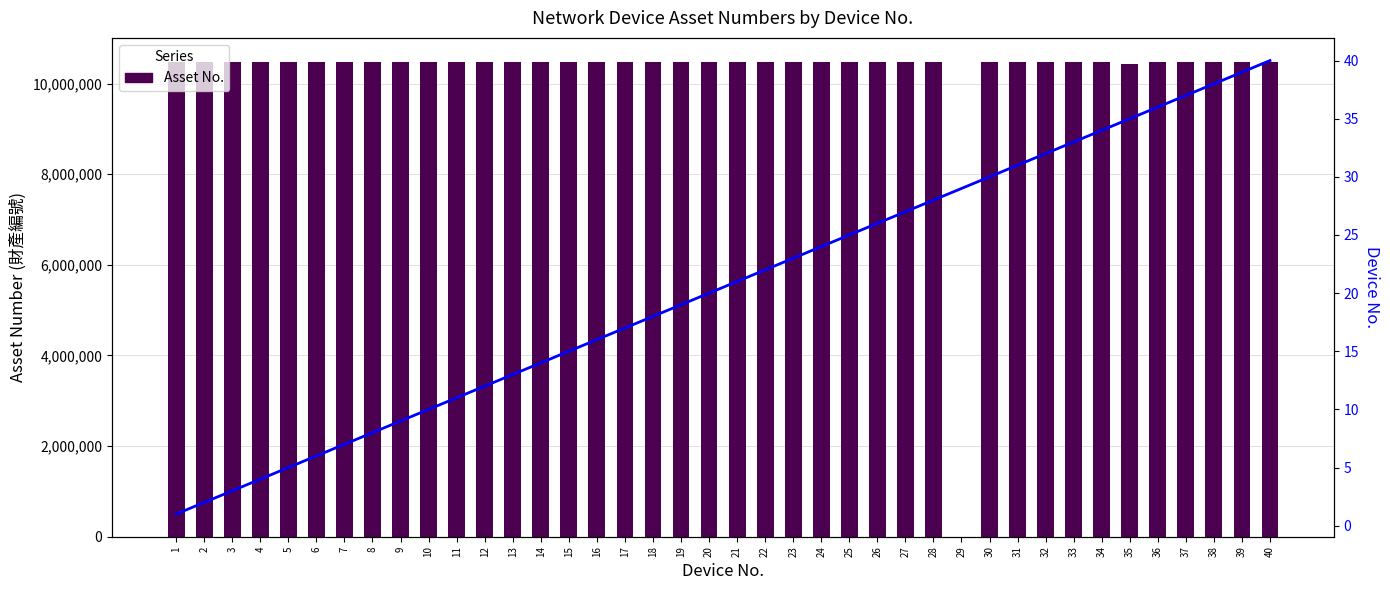

What is the difference between the second highest and minimum values in the Asset Number (財產編號) series?

10483389